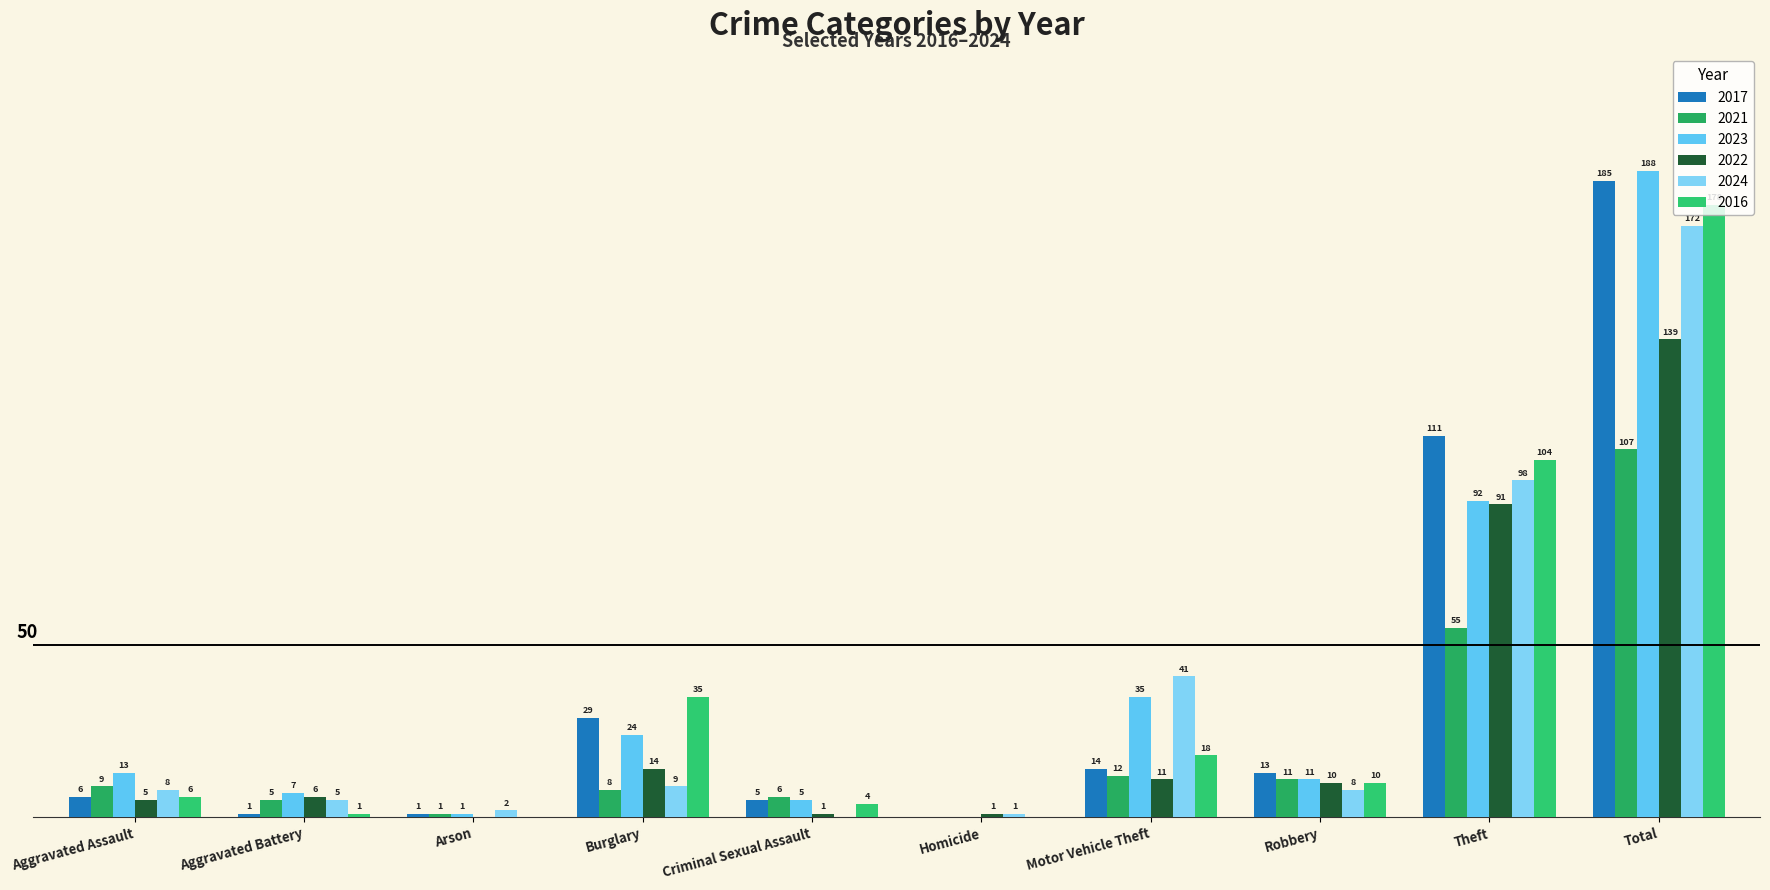

What is the value of the 2024 bar at the 2nd from the left?

5